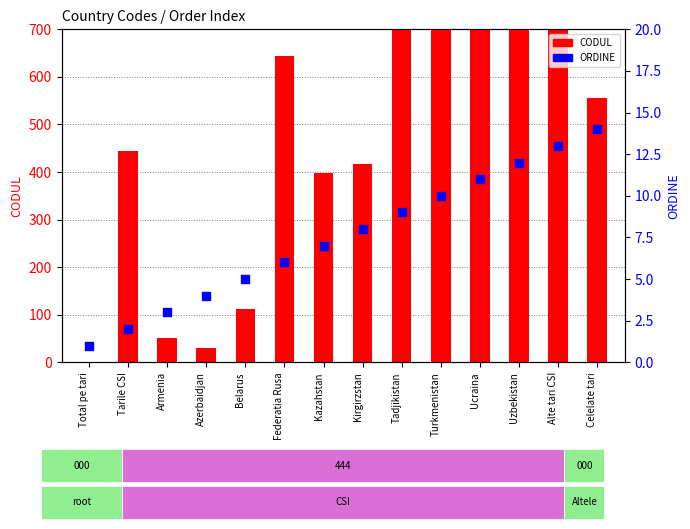

Which series reaches the minimum Y coordinate?

CODUL